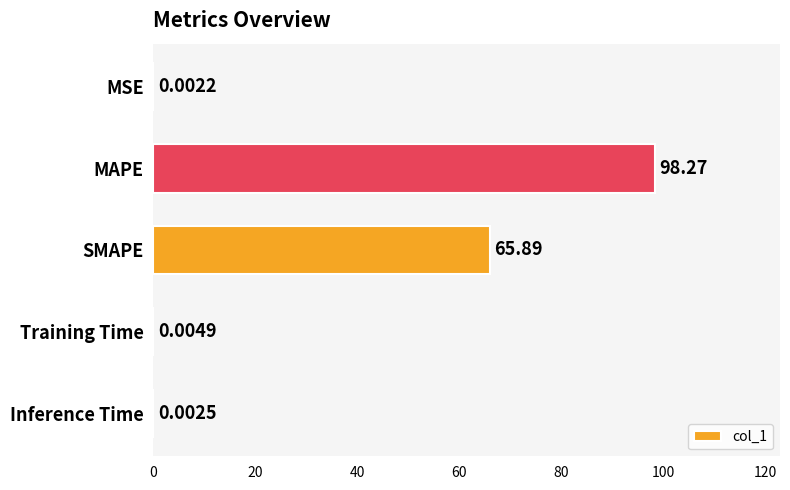

What is the sum of the values at SMAPE and MSE?

65.9